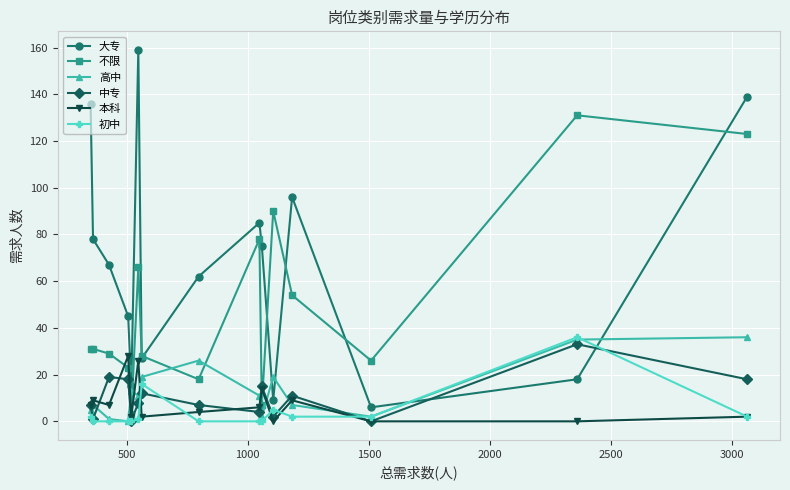

Count the number of data series in this chart.

6